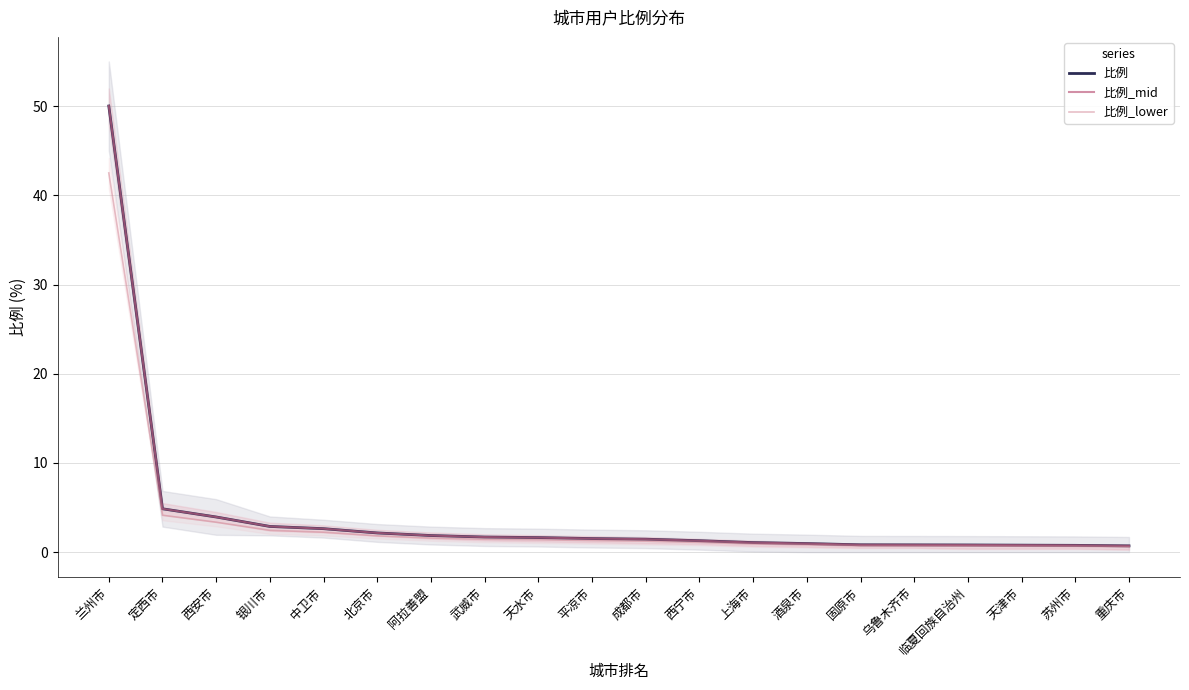

Is it true that 比例 equals 2.6 at 武威市?

False